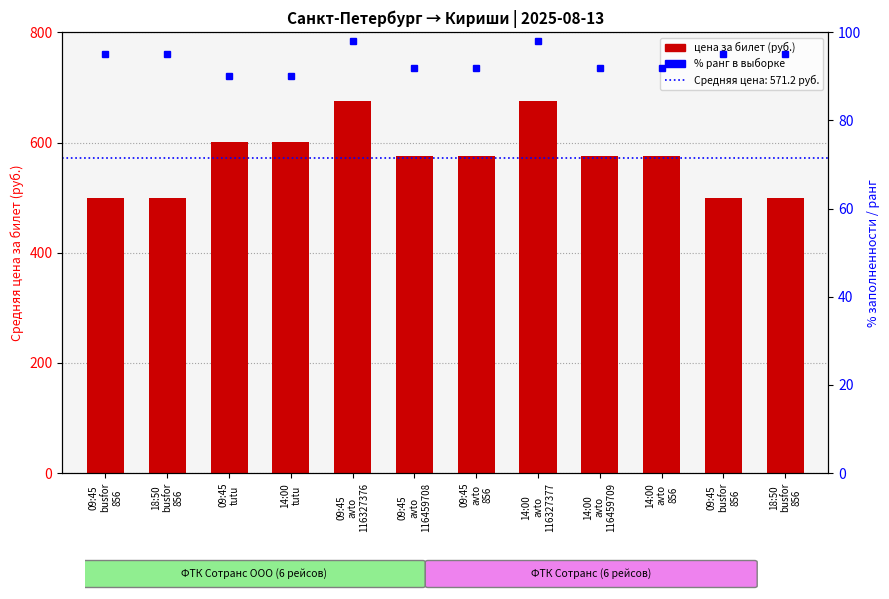

What is the label of the 12th bar from the left?

18:50
busfor
856